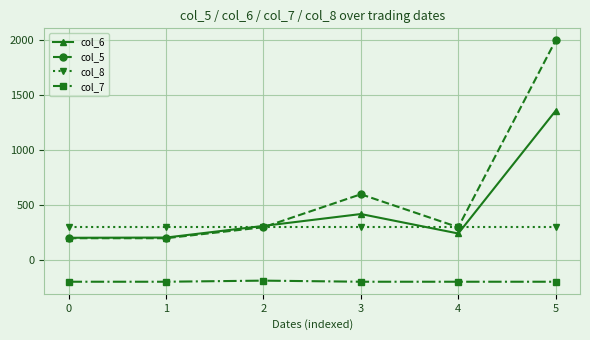

At how many categories does at least one series exceed 867?

1